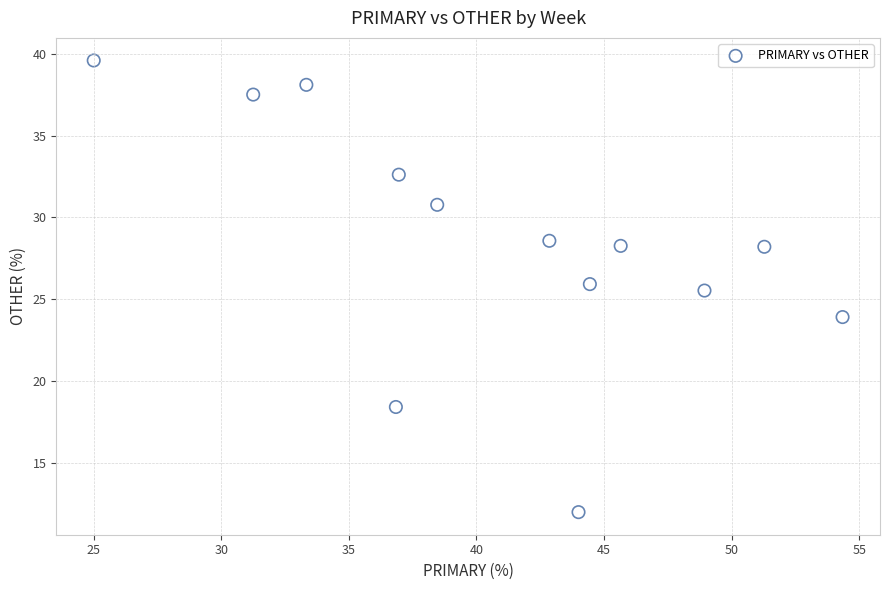

What Y value in the scatter plot is closest to 25?

25.5